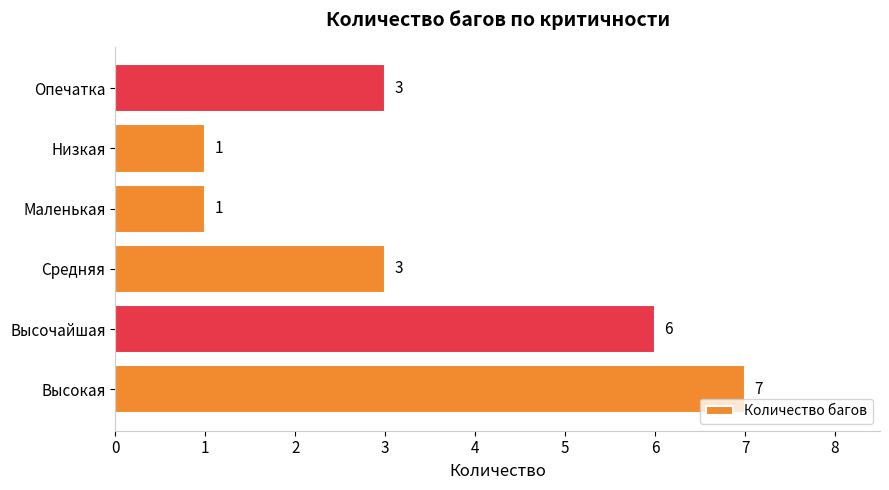

True or false: the data shows 1 at Низкая.

True